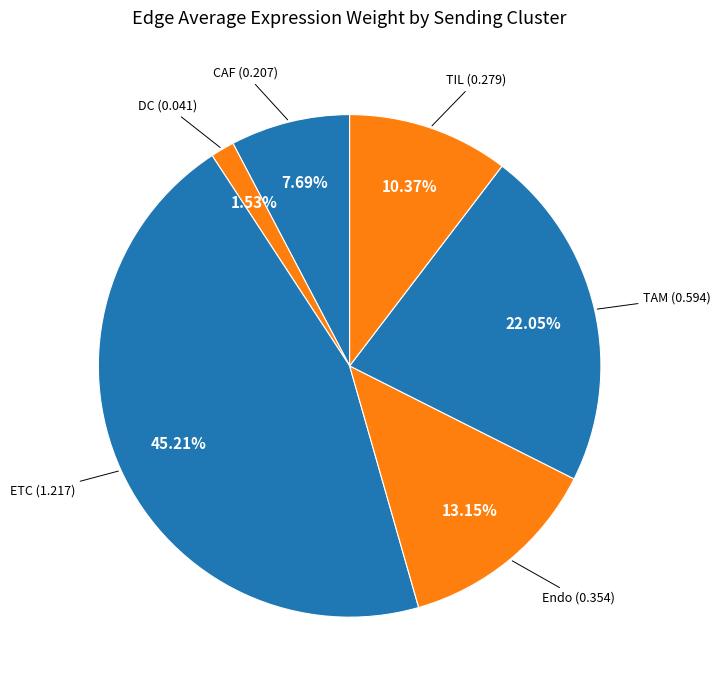

How many slices are in this pie chart?

6